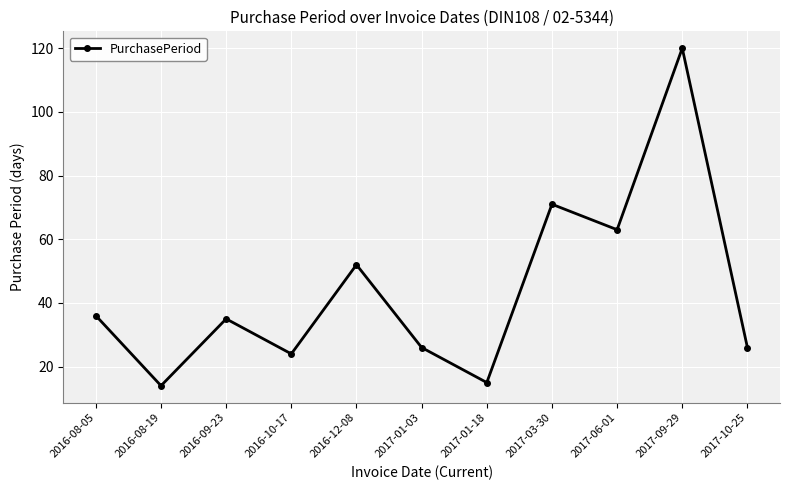

The value at 2016-09-23 is 35. True or false?

True